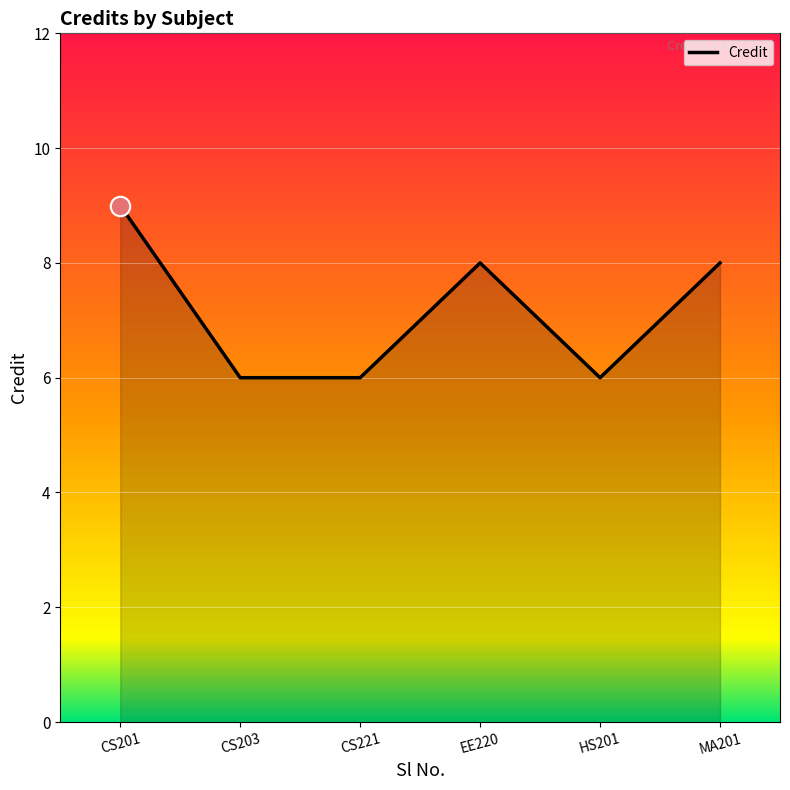

What is the sum of the values at HS201 and EE220?

14